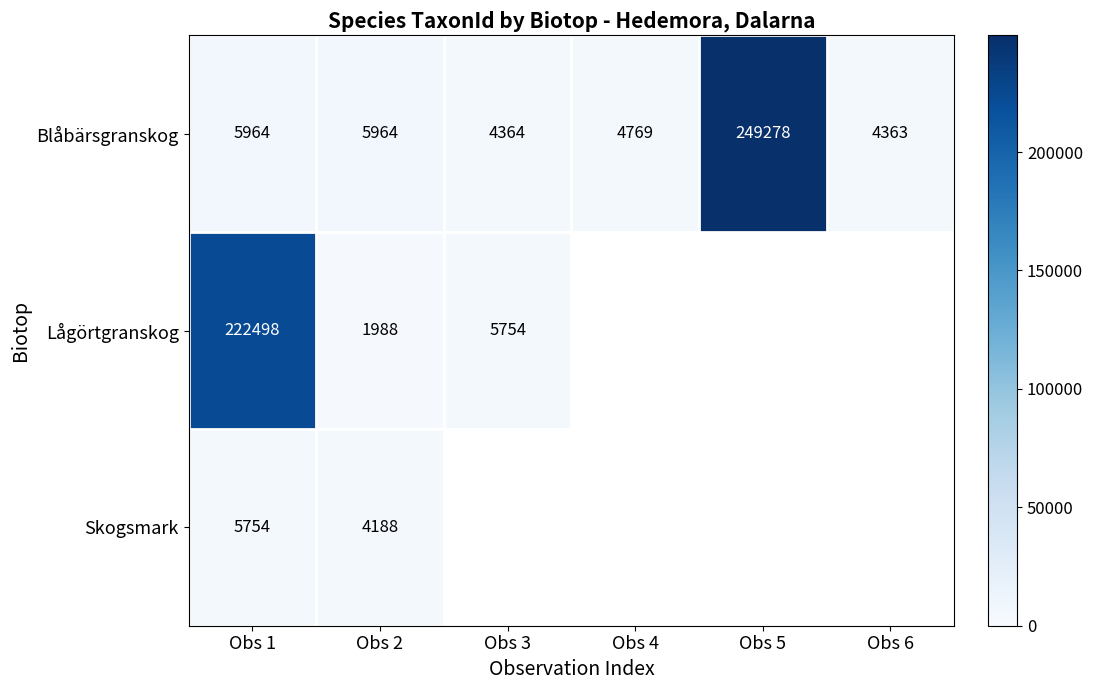

What is the difference between the highest and lowest values at Obs 2?

3976